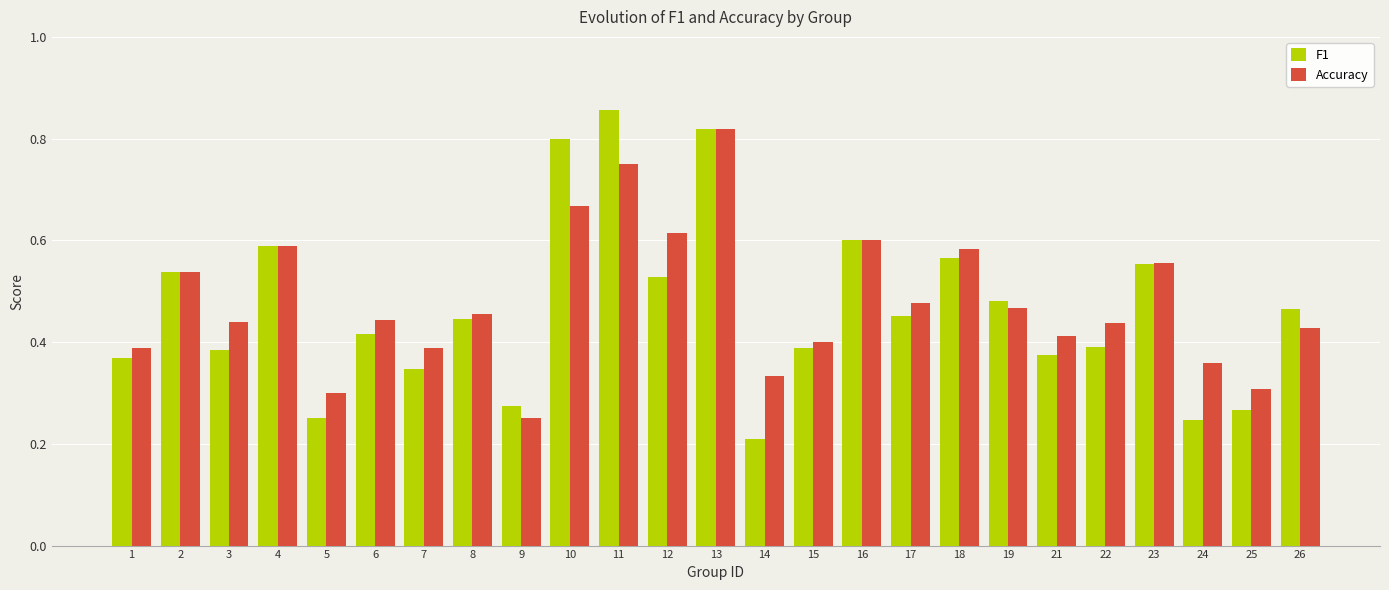

Rank the series at 15 from highest to lowest value.

Accuracy, F1